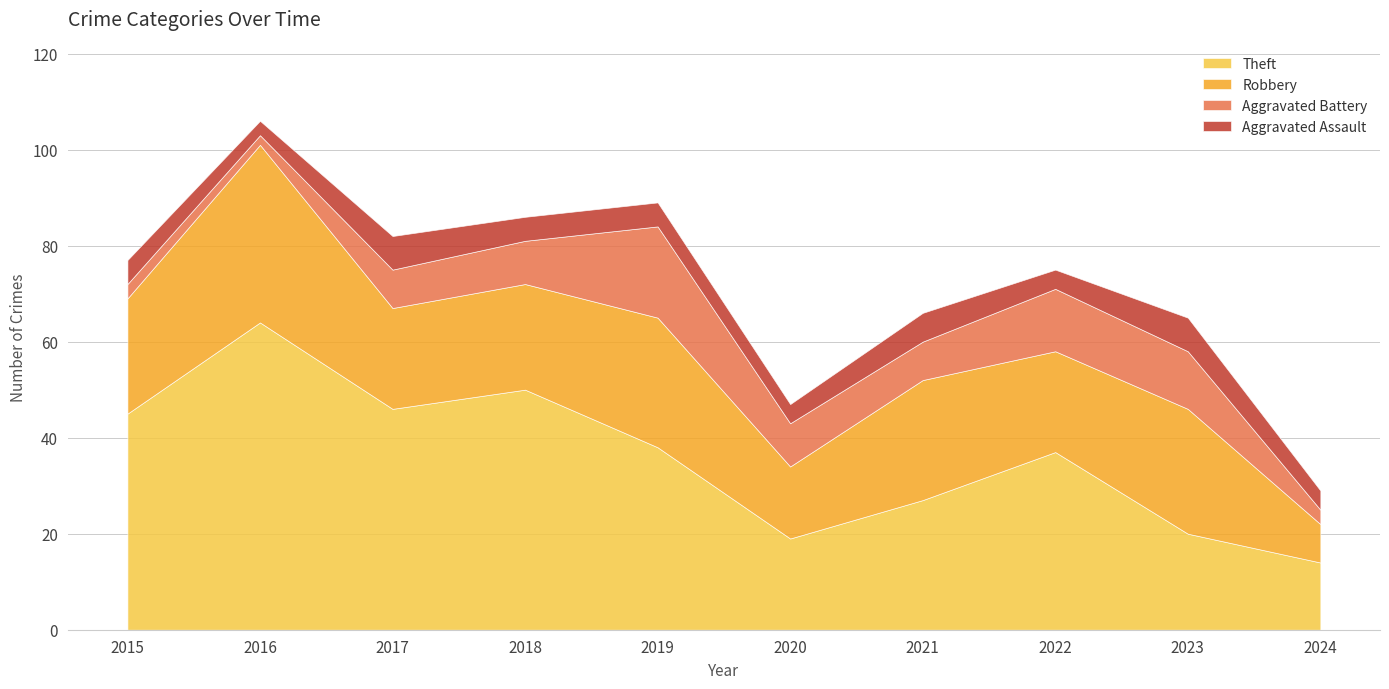

What is the value of the Aggravated Battery point at the 7th from the left?

8